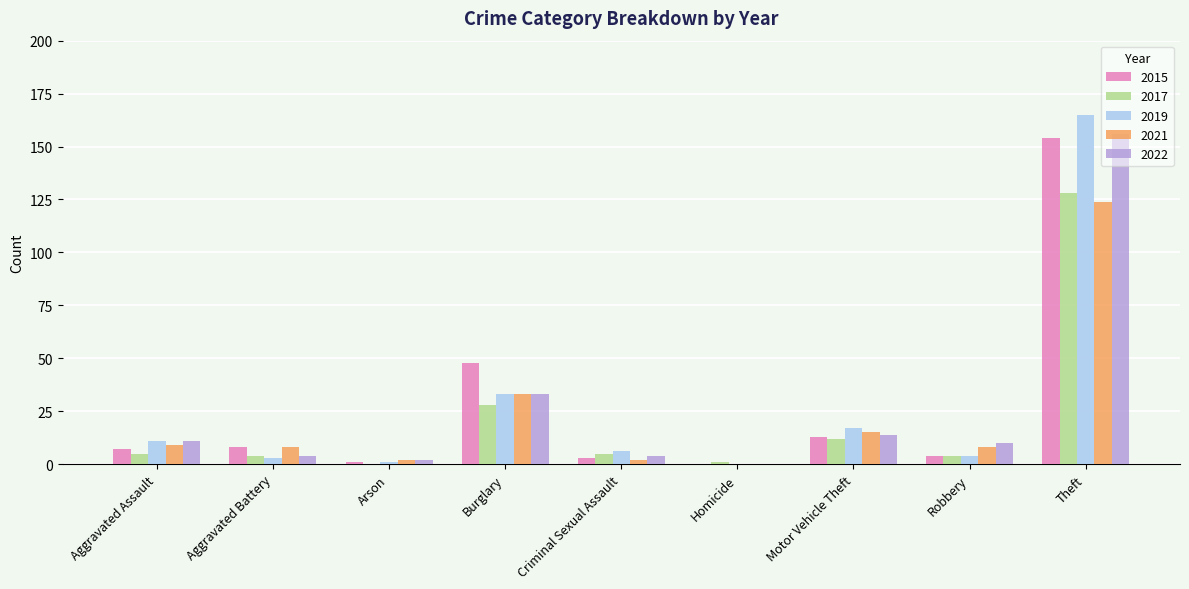

Count the number of categories in the chart.

9